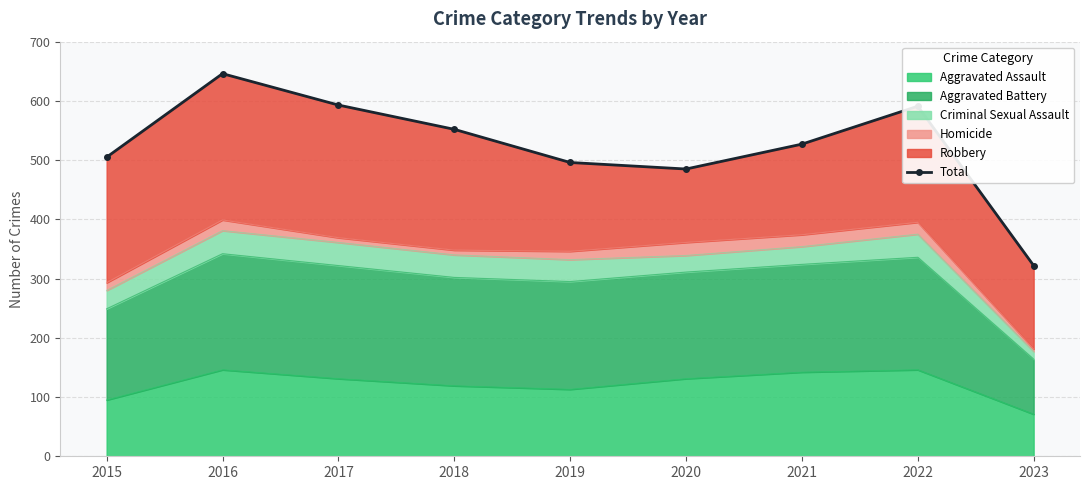

What is the value of the 4th point from the left?

552